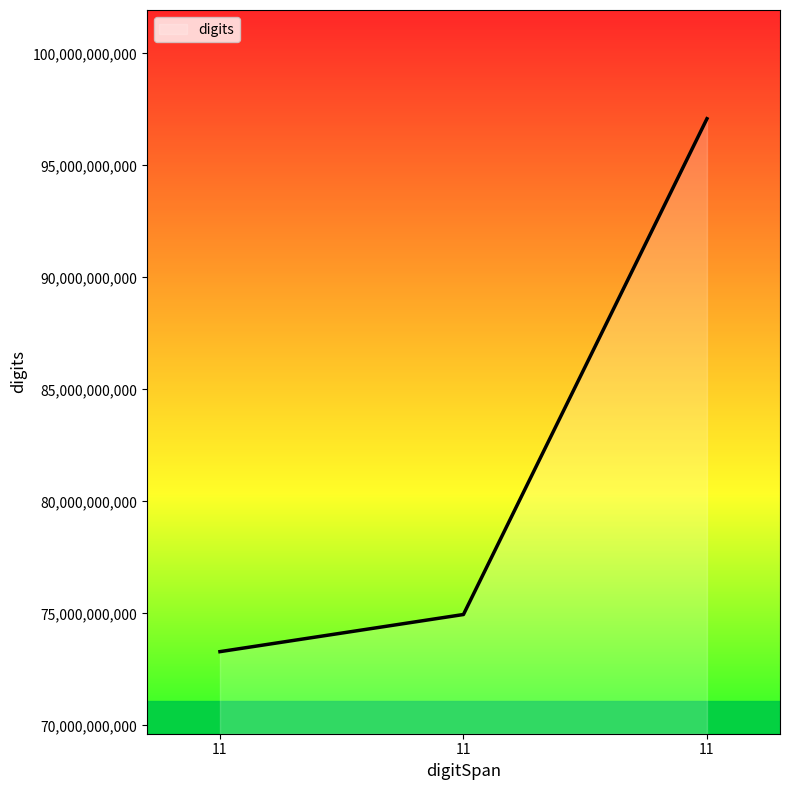

What is the sum of the values at 11 and 11?

170375362635